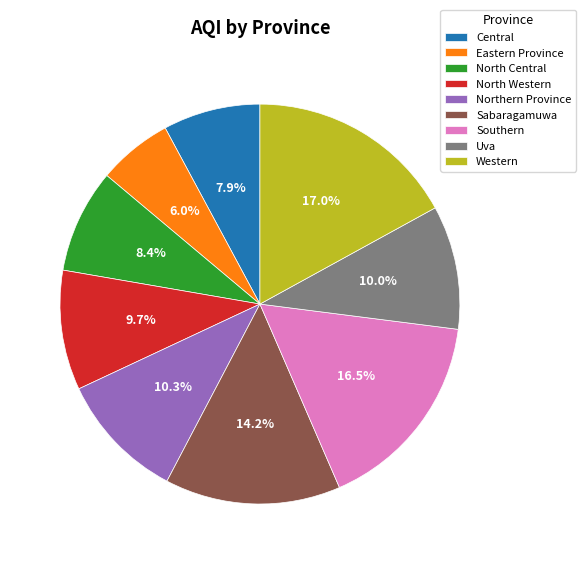

Is there any slice that represents more than half of the pie?

No